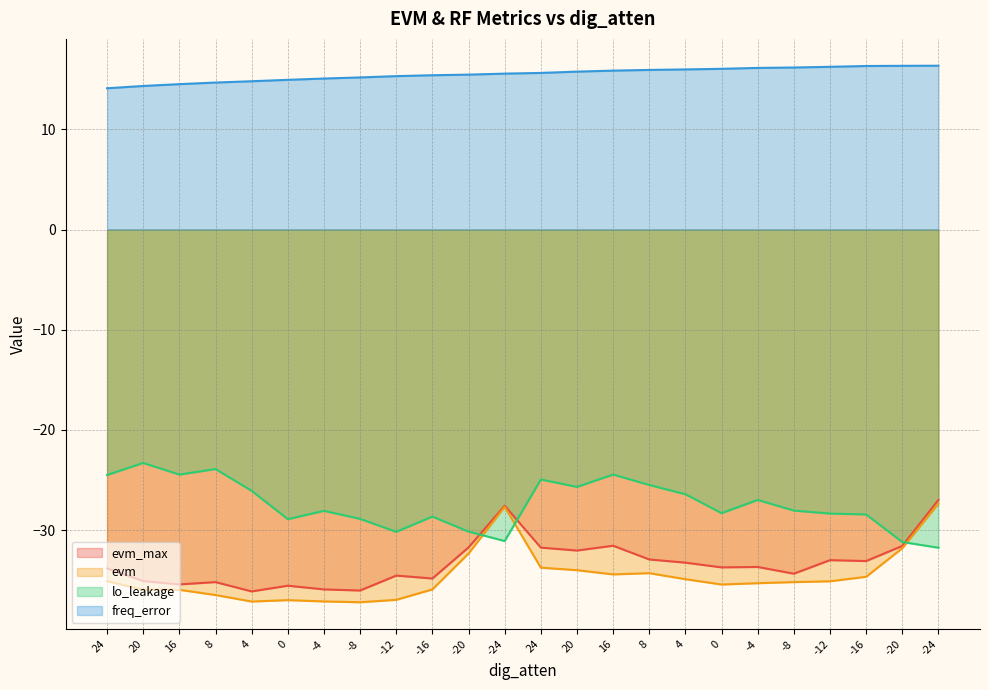

What is the value of the evm_max point at the 4th from the left?

-35.2